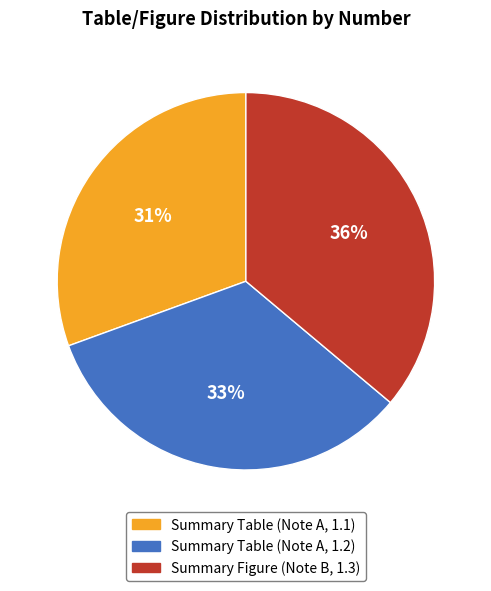

Do Summary Table (Note A, 1.2) and Summary Figure (Note B, 1.3) together represent more than half of the pie?

Yes